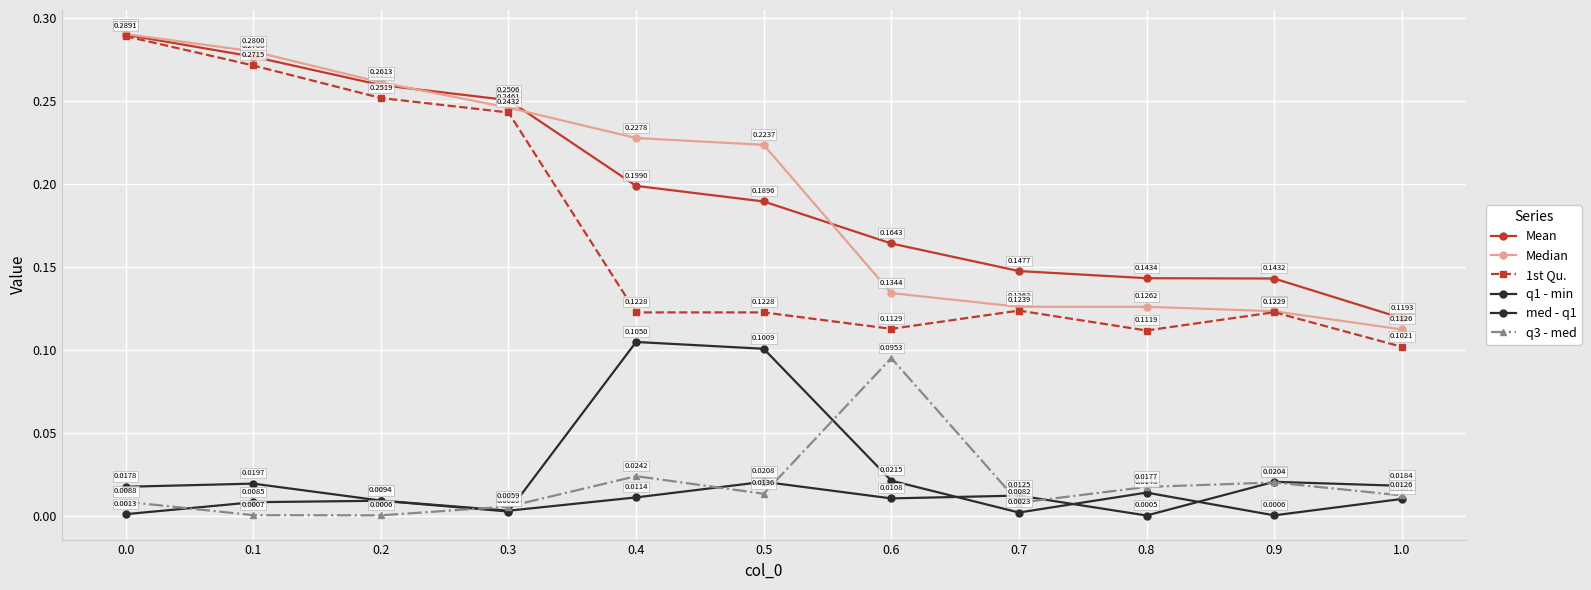

Reading right to left, extract all data points from this chart.

Mean: 1.0=0.1	0.9=0.1	0.8=0.1	0.7=0.1	0.6=0.2	0.5=0.2	0.4=0.2	0.3=0.3	0.2=0.3	0.1=0.3	0.0=0.3
Median: 1.0=0.1	0.9=0.1	0.8=0.1	0.7=0.1	0.6=0.1	0.5=0.2	0.4=0.2	0.3=0.2	0.2=0.3	0.1=0.3	0.0=0.3
1st Qu.: 1.0=0.1	0.9=0.1	0.8=0.1	0.7=0.1	0.6=0.1	0.5=0.1	0.4=0.1	0.3=0.2	0.2=0.3	0.1=0.3	0.0=0.3
q1 - min: 1.0=0.0	0.9=0.0	0.8=0.0	0.7=0.0	0.6=0.0	0.5=0.0	0.4=0.0	0.3=0.0	0.2=0.0	0.1=0.0	0.0=0.0
med - q1: 1.0=0.0	0.9=0.0	0.8=0.0	0.7=0.0	0.6=0.0	0.5=0.1	0.4=0.1	0.3=0.0	0.2=0.0	0.1=0.0	0.0=0.0
q3 - med: 1.0=0.0	0.9=0.0	0.8=0.0	0.7=0.0	0.6=0.1	0.5=0.0	0.4=0.0	0.3=0.0	0.2=0.0	0.1=0.0	0.0=0.0